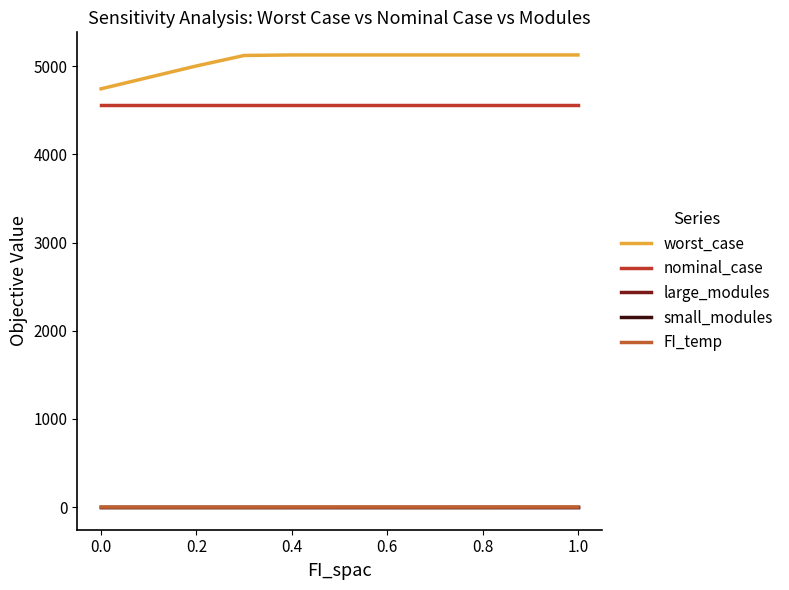

What is the average value of the nominal_case series?

4559.7